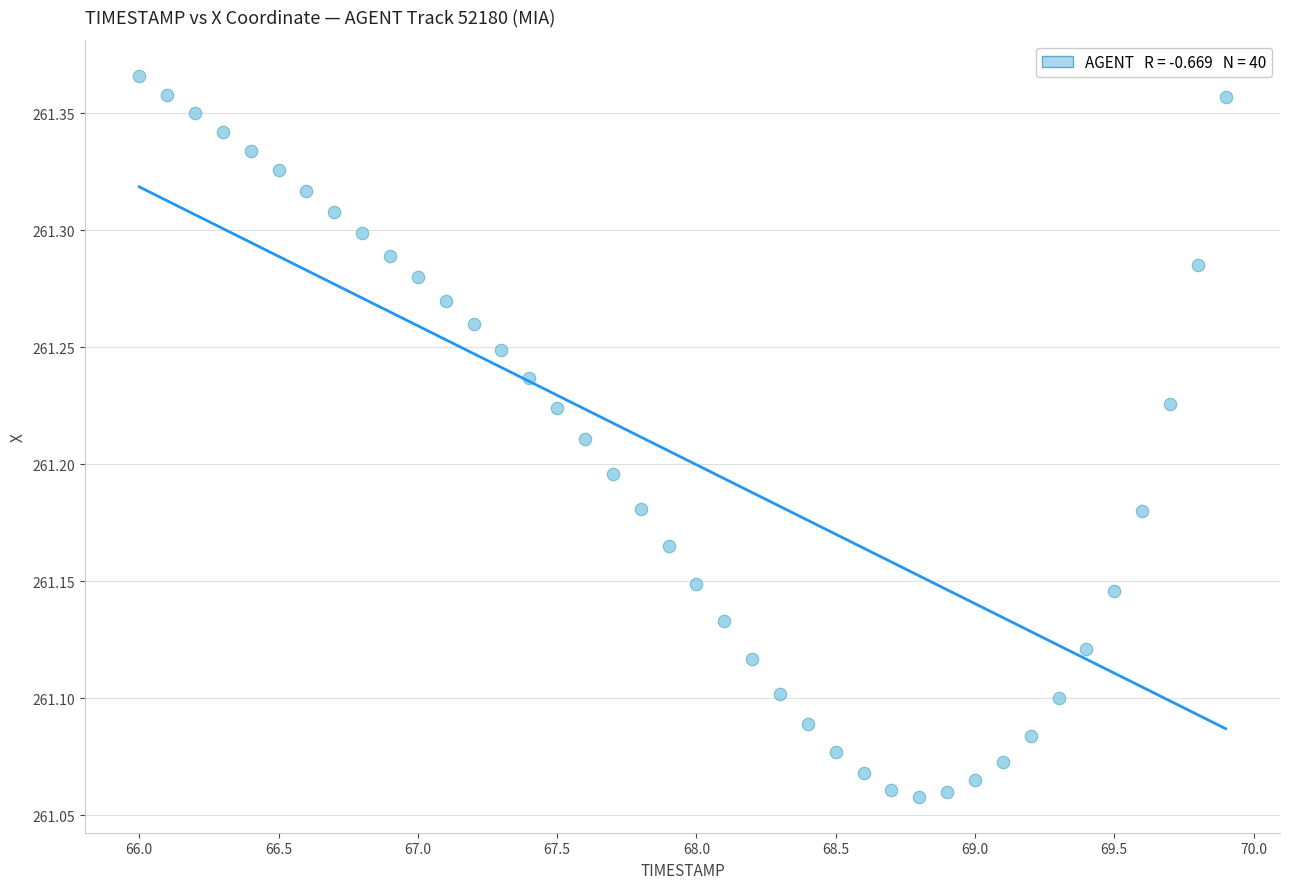

What is the range of Y values (max minus min)?

0.3